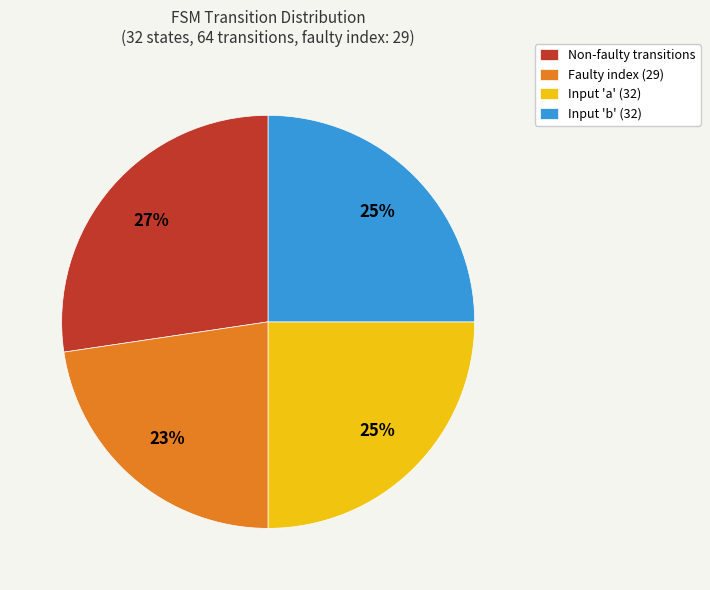

Which slice is the largest?

Non-faulty transitions